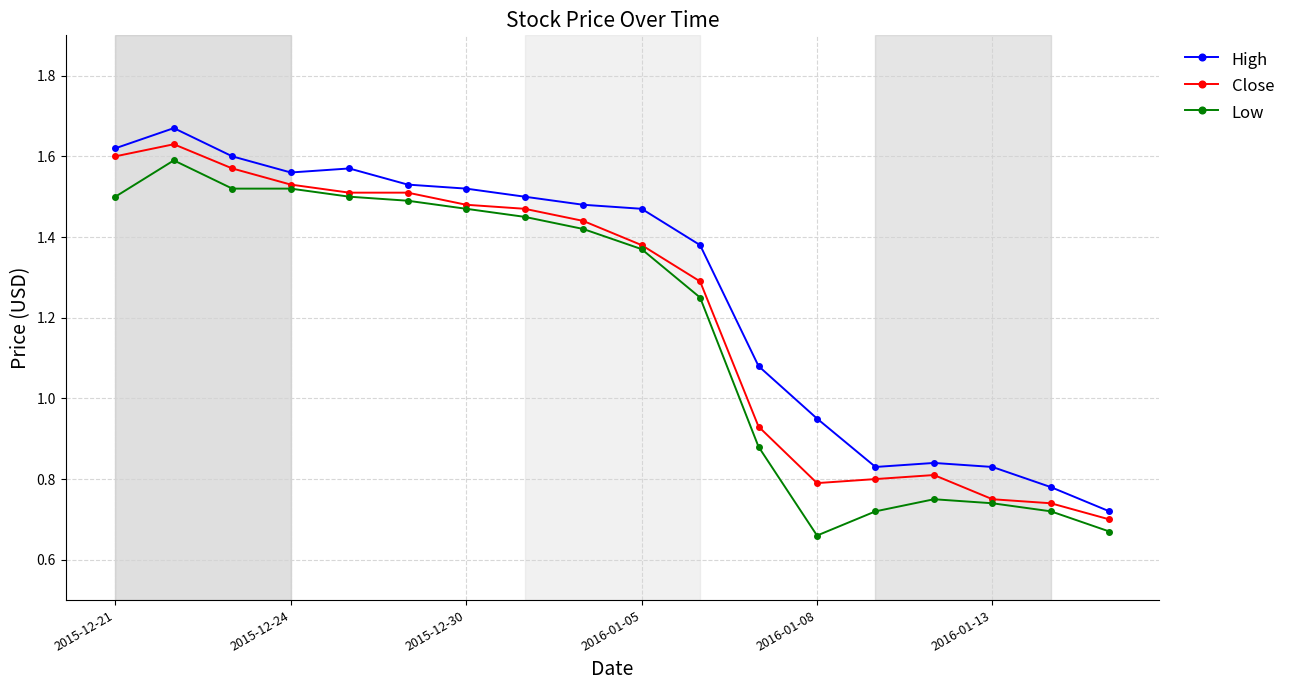

At how many categories does at least one series exceed 0?

18